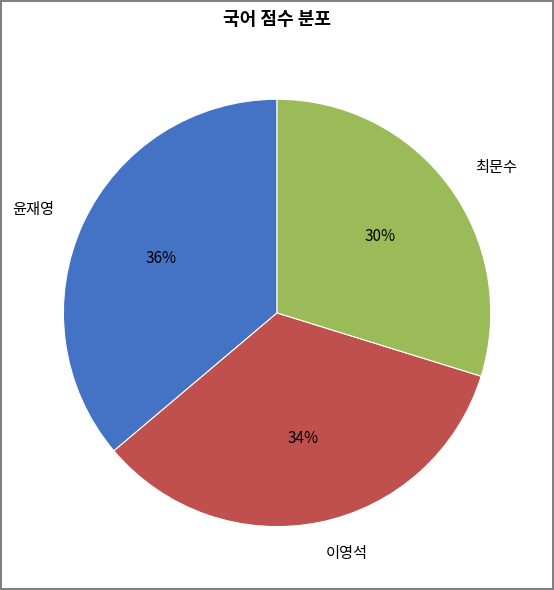

Rank the categories by value from highest to lowest.

윤재영, 이영석, 최문수